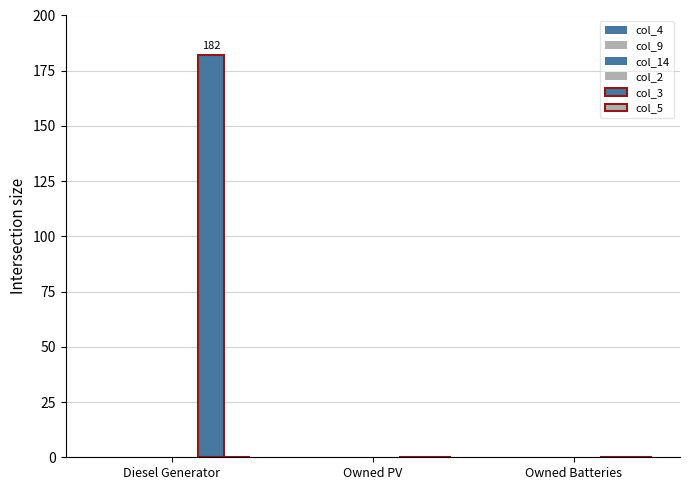

How many series are shown in this chart?

1